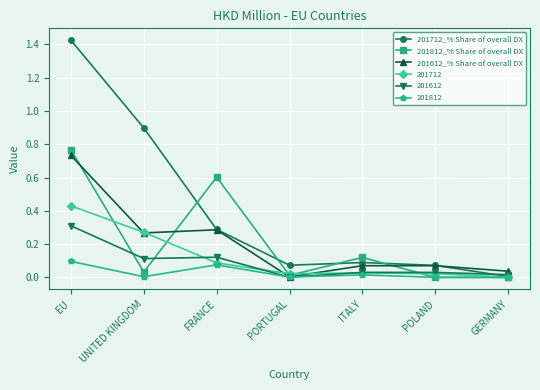

Which category has the highest value across all series?

EU